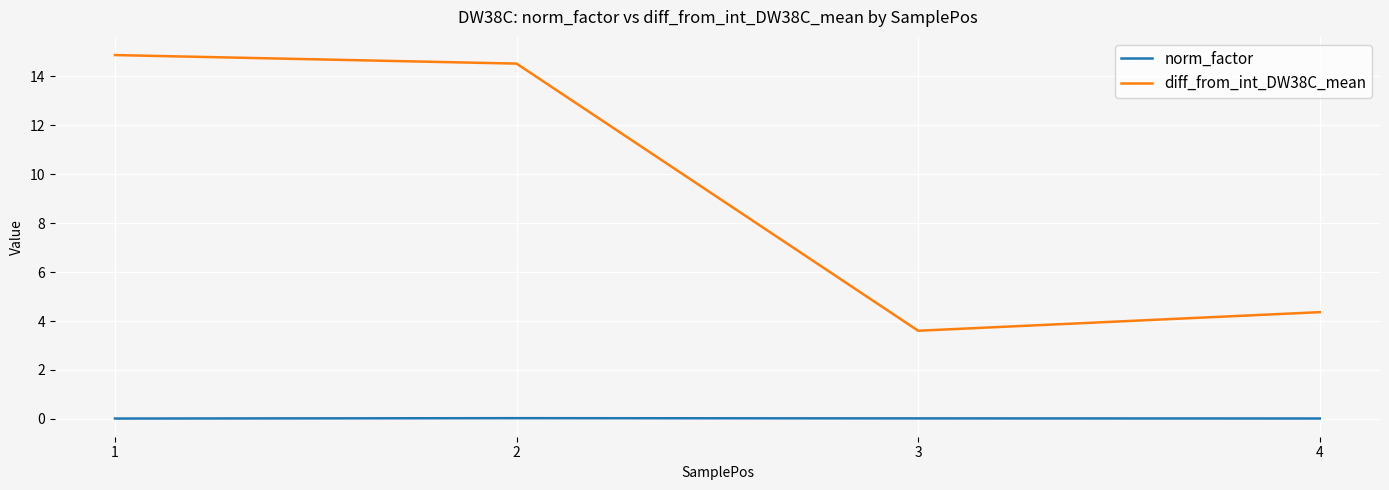

True or false: norm_factor and diff_from_int_DW38C_mean intersect in this chart.

False